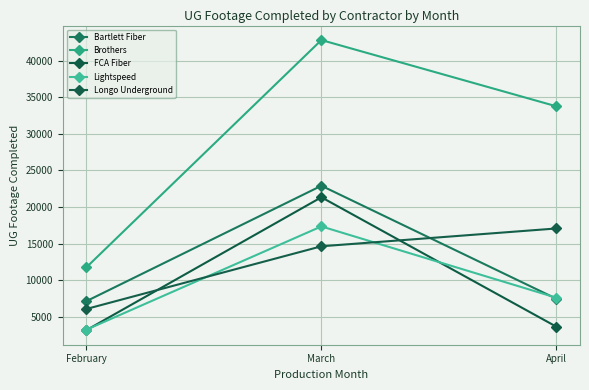

How many values in the Longo Underground series are below 14625?

1